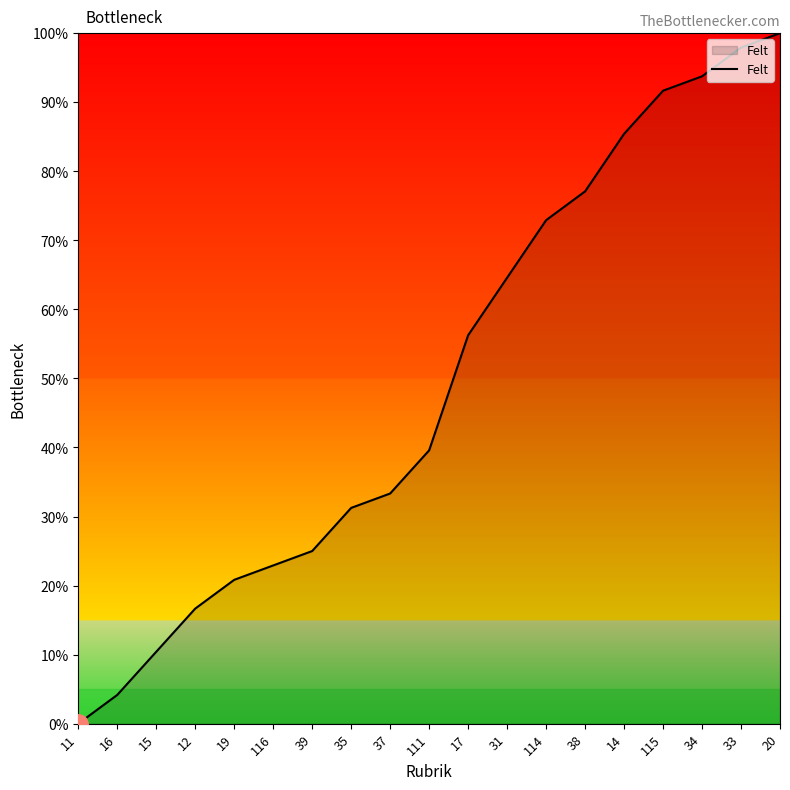

Where does the data first go above 39?

111